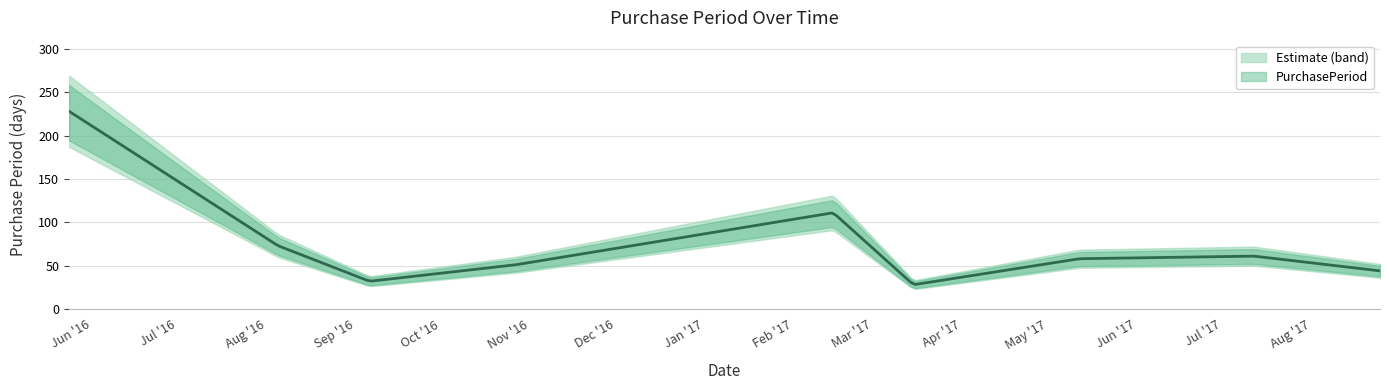

What is the minimum value shown in the chart?

28